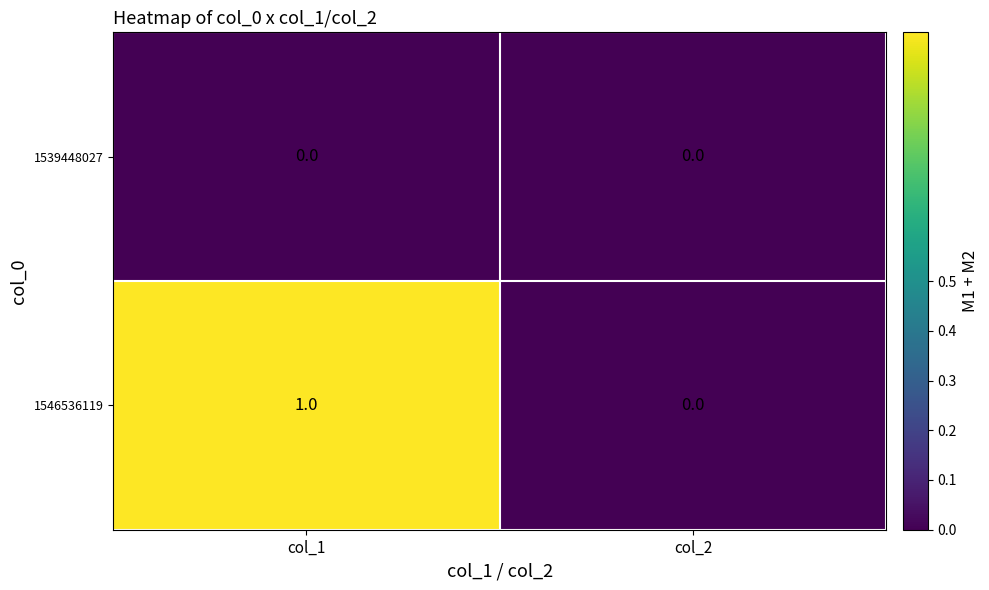

How many values in the 1546536119 series are below 1?

1